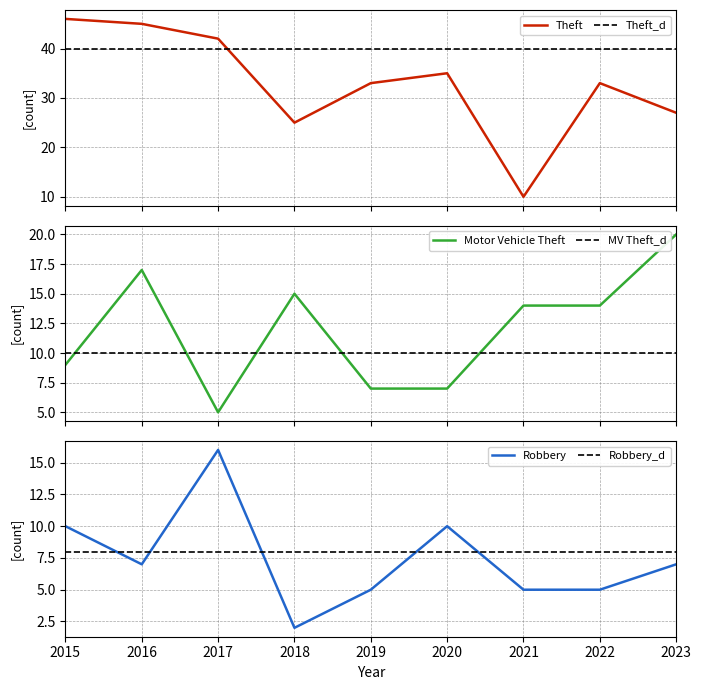

Which has a higher value, 2020 or 2015?

2015